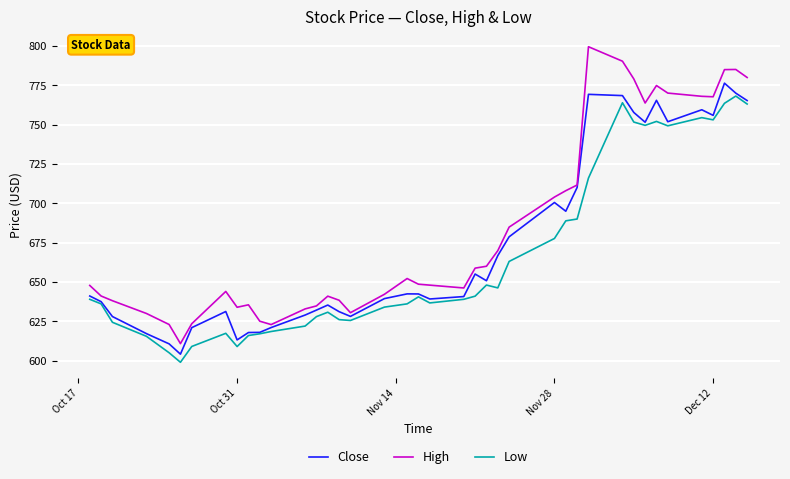

List the series in order of their overall mean, highest first.

High, Close, Low